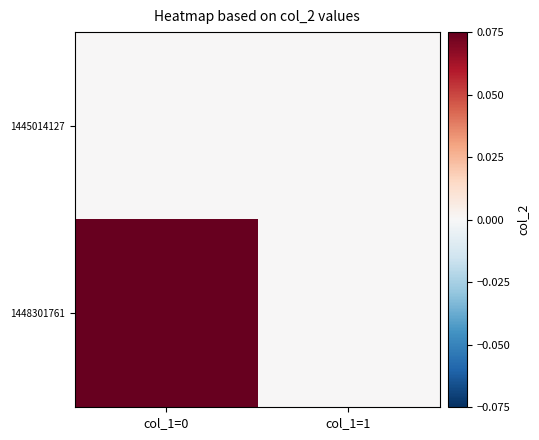

Reading right to left, transcribe all the data shown in this chart.

1445014127: col_1=1=0	col_1=0=0
1448301761: col_1=1=0	col_1=0=1